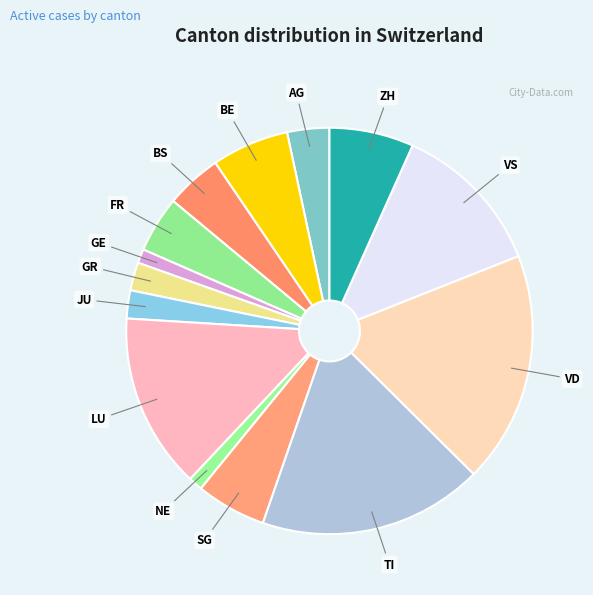

What is the ratio of the value at TI to the value at VD?

1.0